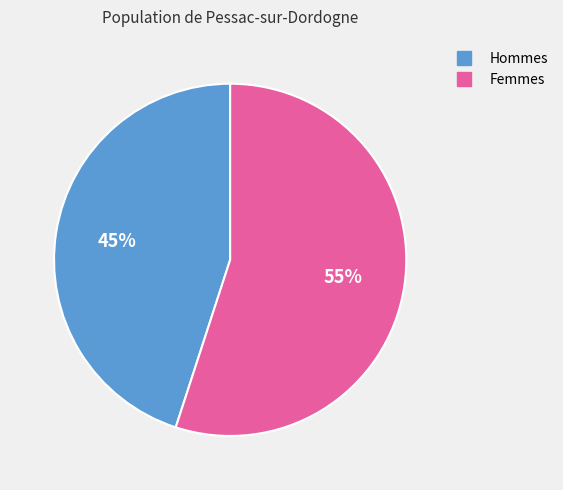

How many segments does this pie chart have?

2